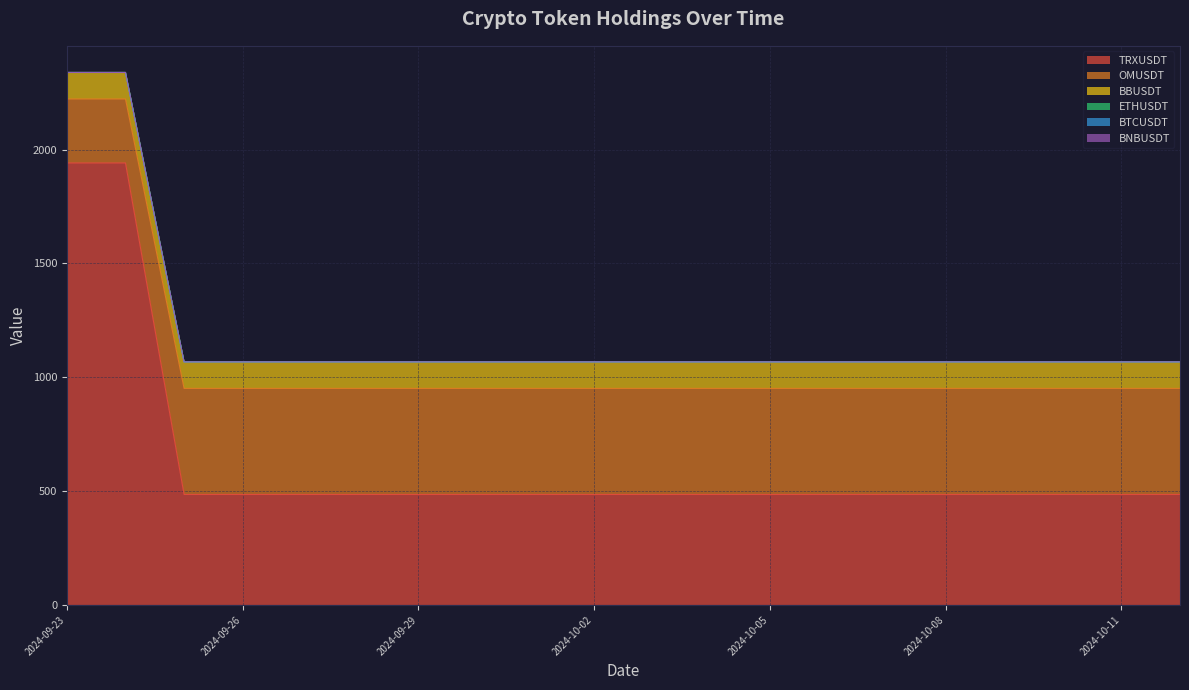

Where is TRXUSDT nearest to the value 1703?

2024-09-25